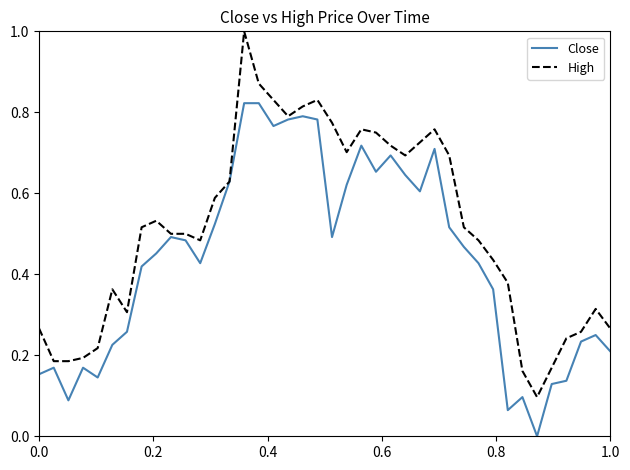

Which series has the largest total across all categories?

High